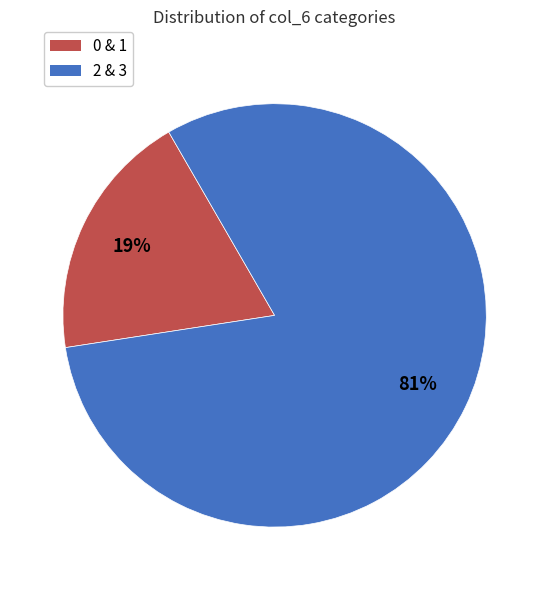

To the nearest percent, what percentage of the pie is 0 & 1?

19%